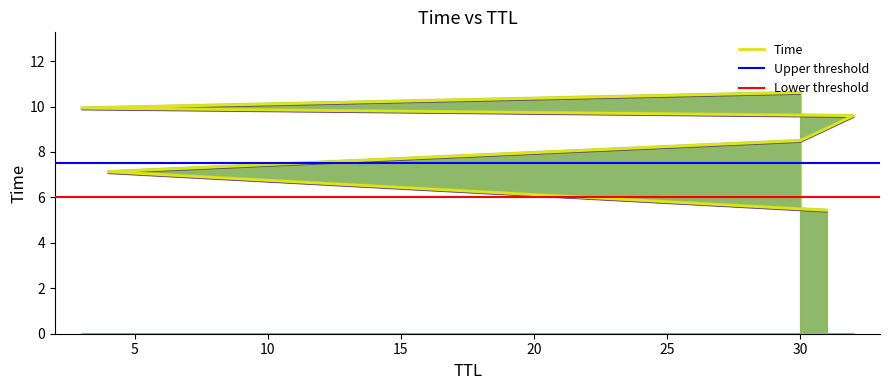

Between 31 and 4, which is larger?

4